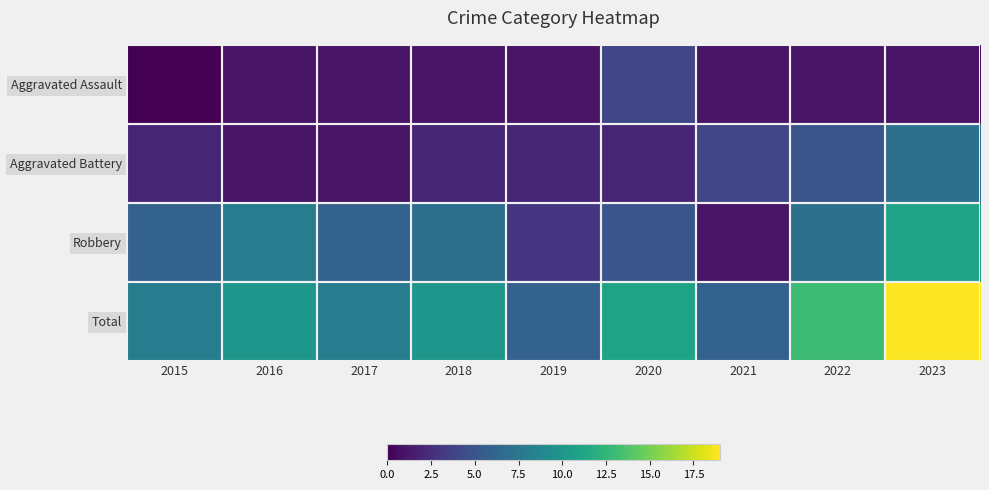

Which series has the widest spread of values?

Total